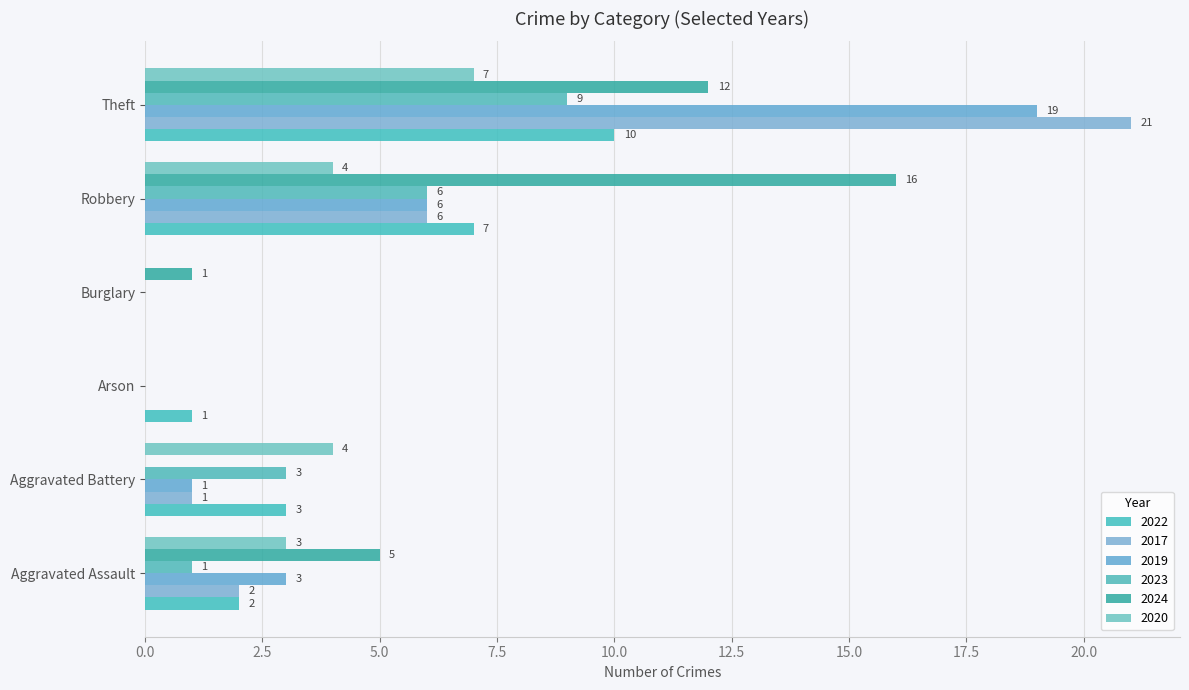

Where is 2017 nearest to the value 10?

Robbery